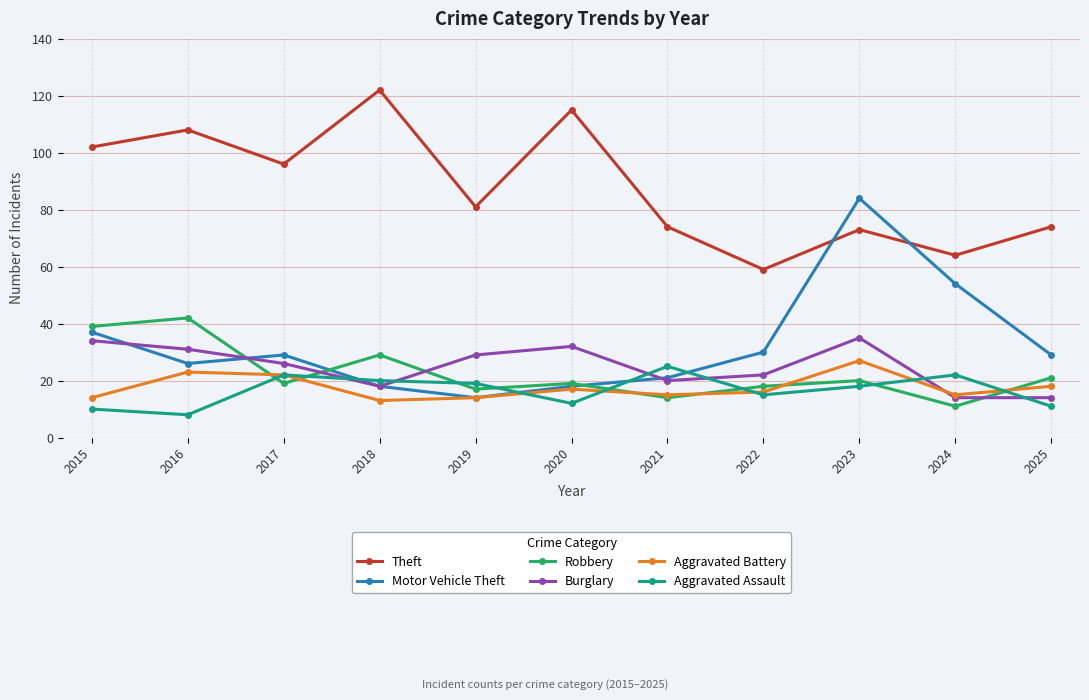

Reading left to right, list all the values displayed in this chart.

Theft: 2015=102	2016=108	2017=96	2018=122	2019=81	2020=115	2021=74	2022=59	2023=73	2024=64	2025=74
Motor Vehicle Theft: 2015=37	2016=26	2017=29	2018=18	2019=14	2020=18	2021=21	2022=30	2023=84	2024=54	2025=29
Robbery: 2015=39	2016=42	2017=19	2018=29	2019=17	2020=19	2021=14	2022=18	2023=20	2024=11	2025=21
Burglary: 2015=34	2016=31	2017=26	2018=18	2019=29	2020=32	2021=20	2022=22	2023=35	2024=14	2025=14
Aggravated Battery: 2015=14	2016=23	2017=22	2018=13	2019=14	2020=17	2021=15	2022=16	2023=27	2024=15	2025=18
Aggravated Assault: 2015=10	2016=8	2017=22	2018=20	2019=19	2020=12	2021=25	2022=15	2023=18	2024=22	2025=11